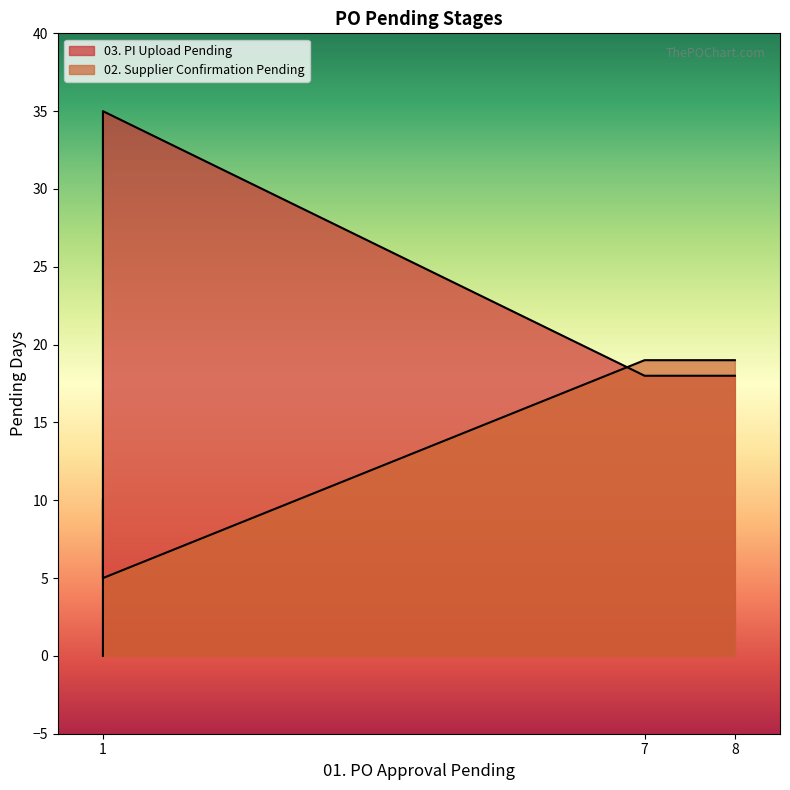

How many distinct data groups are displayed?

2